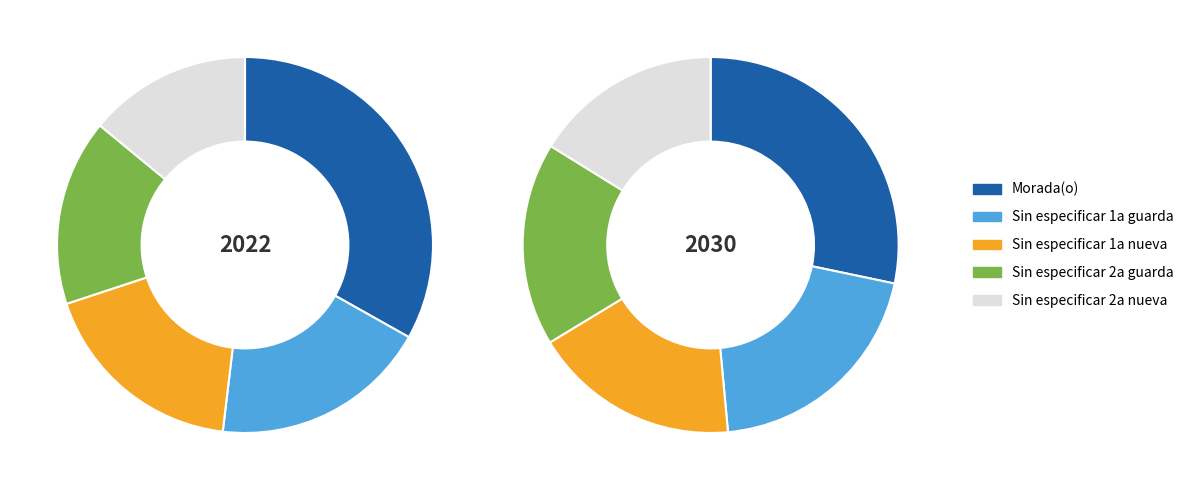

Is there any slice that represents more than half of the pie?

No